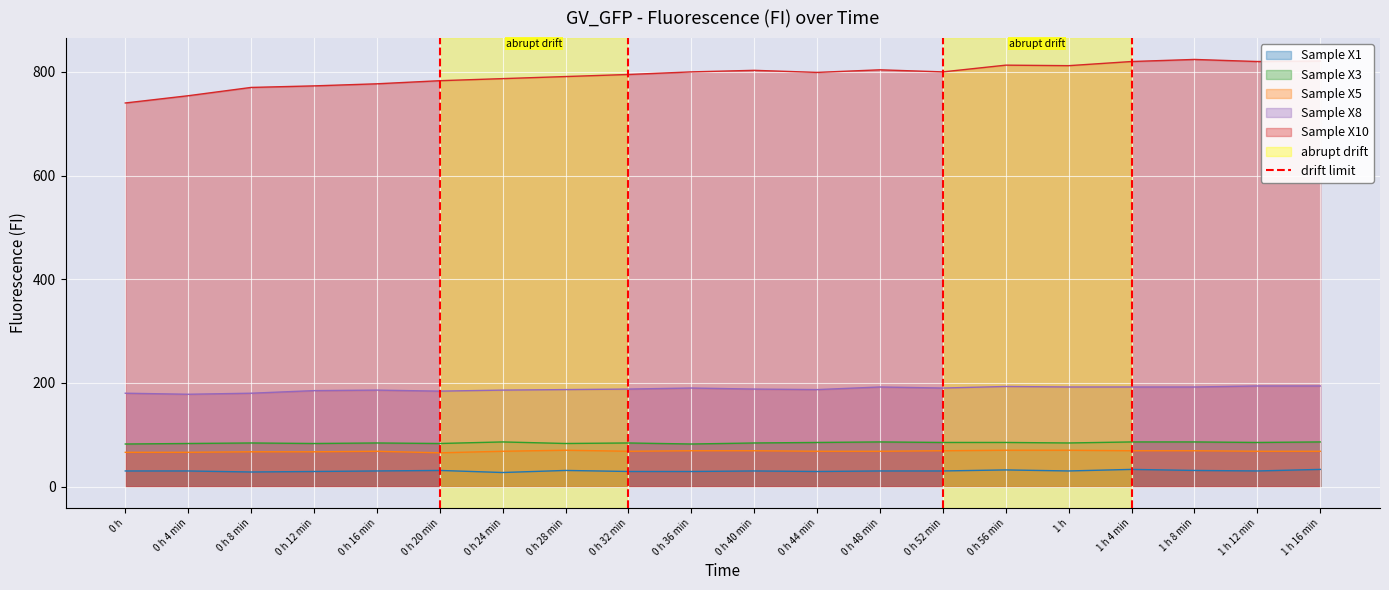

True or false: Sample X5 and Sample X1 cross at least once.

False